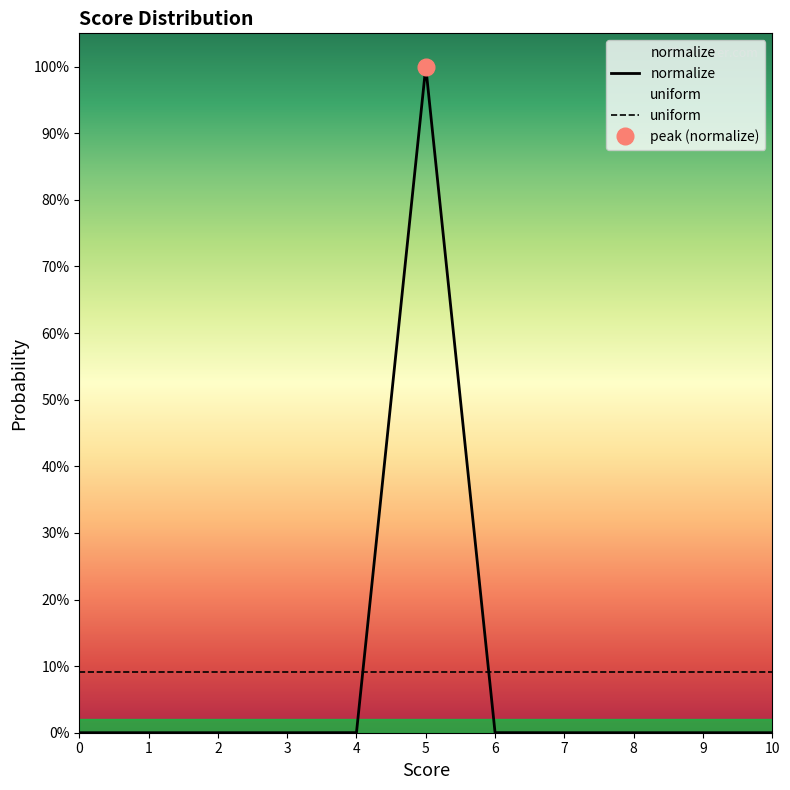

Rank the categories by uniform value from lowest to highest.

0, 1, 2, 3, 4, 5, 6, 7, 8, 9, 10